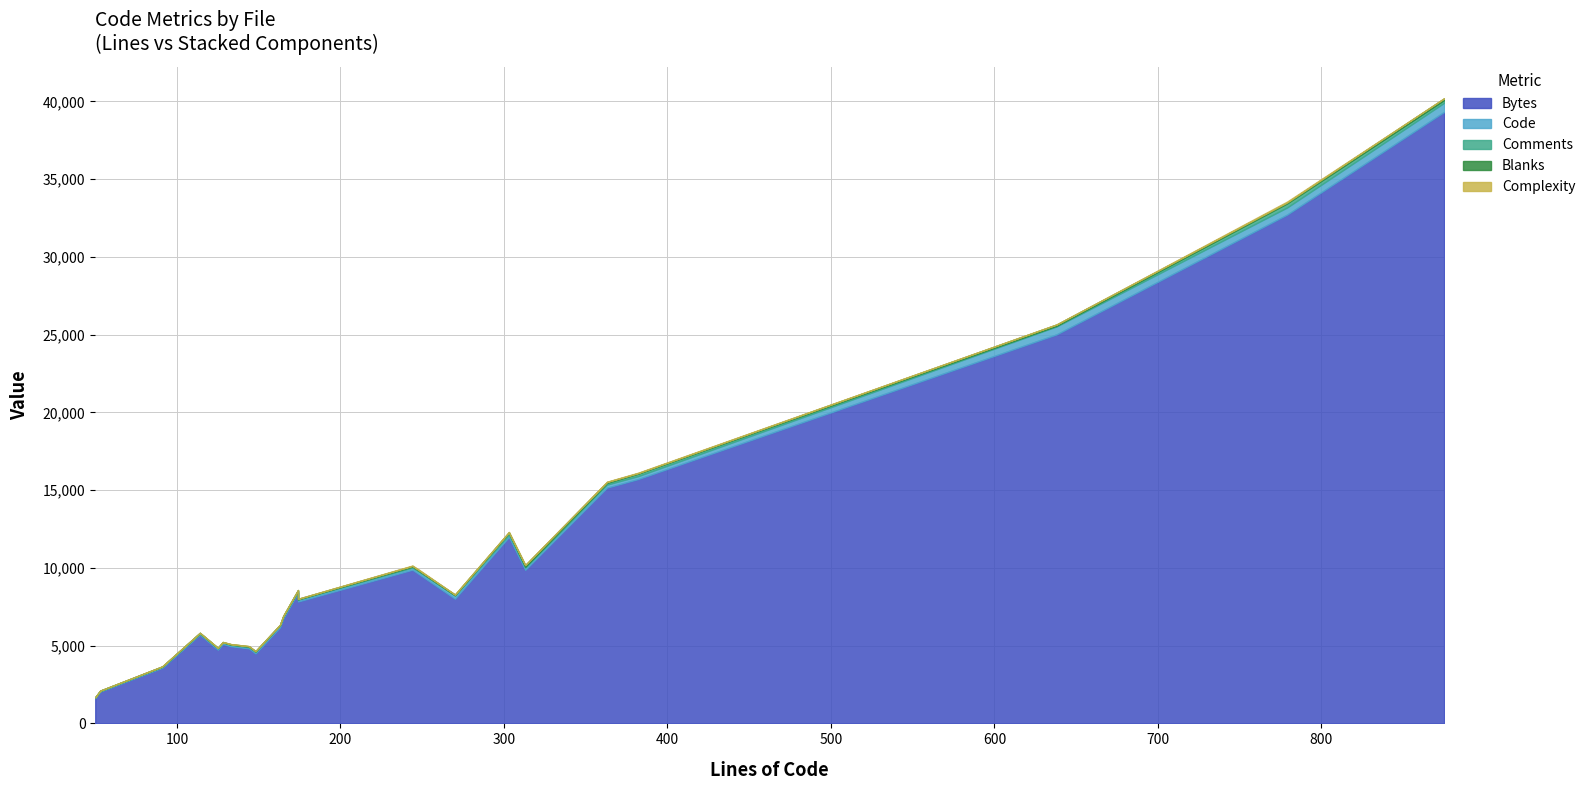

List the labels in order of Complexity value, largest first.

XMLUtils.java, SanitizerFilter.java, HTMLUtils.java, EscapeTool.java, SecureHTMLElementSanitizer.java, DefaultHTMLCleaner.java, SecureIntrospector.java, DefaultHTMLElementSanitizer.java, HTMLElementSanitizerConfiguration.java, SecureIntrospectorTest.java, SVGDefinitions.java, AbstractHTMLFilterTest.java, XMLUtilsTest.java, SecureHTMLElementSanitizerTest.java, MathMLDefinitions.java, InsecureHTMLElementSanitizer.java, HTMLUtilsTest.java, HTMLElementSanitizerTest.java, HTMLElementSanitizer.java, HTMLDefinitions.java, EscapeToolTest.java, DefaultHTMLElementSanitizerTest.java, DefaultHTMLCleanerTest.java